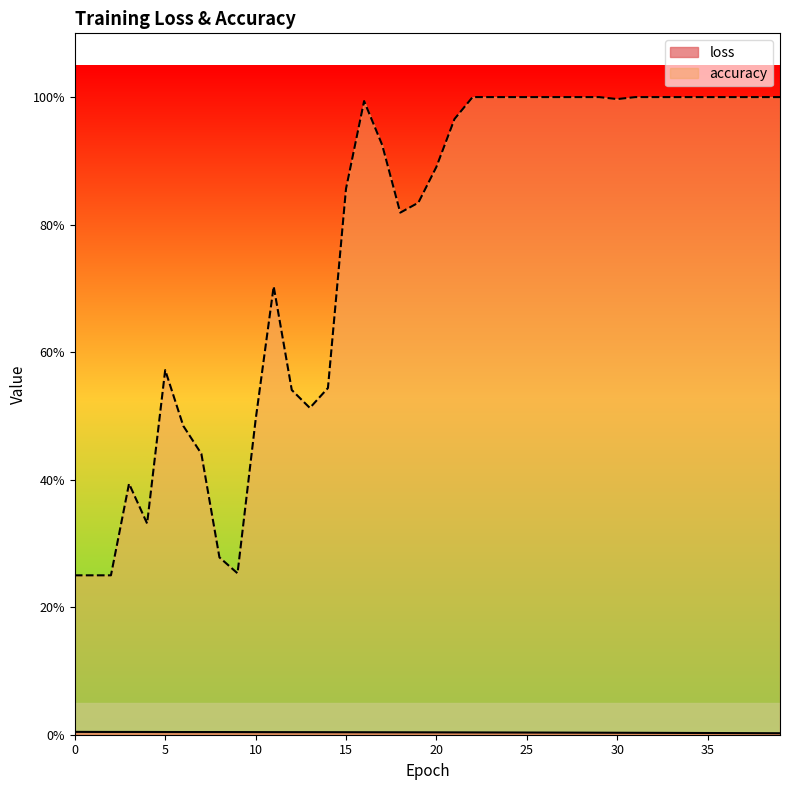

What is the difference between the maximum and minimum values in the accuracy series?

0.8